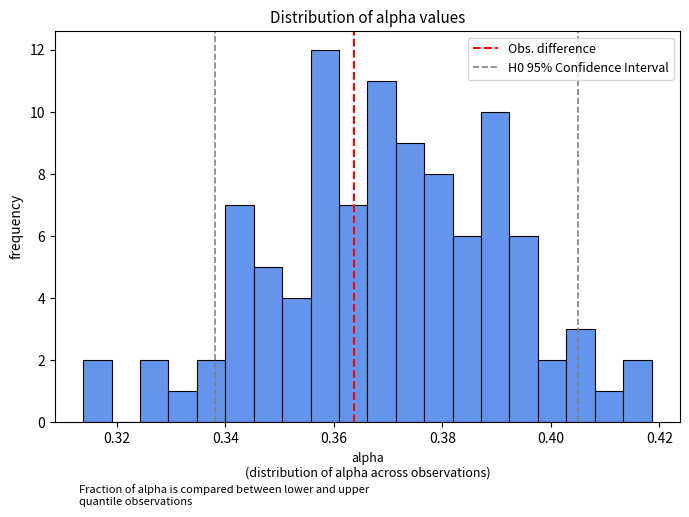

Read against the x-axis, roughly where is the centre of the tallest bar?

0.358